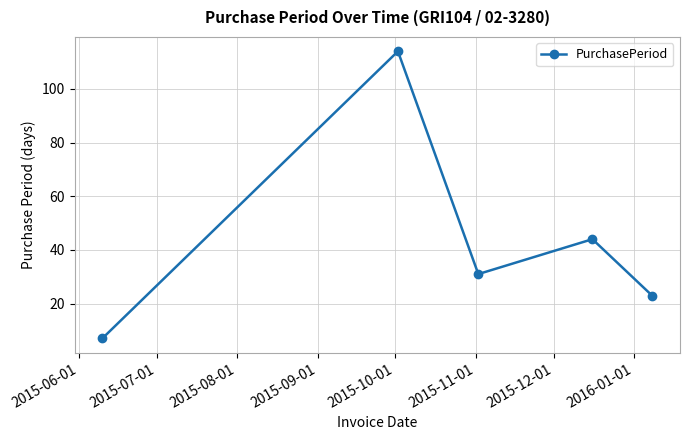

What is the value of the 3rd point from the left?

31